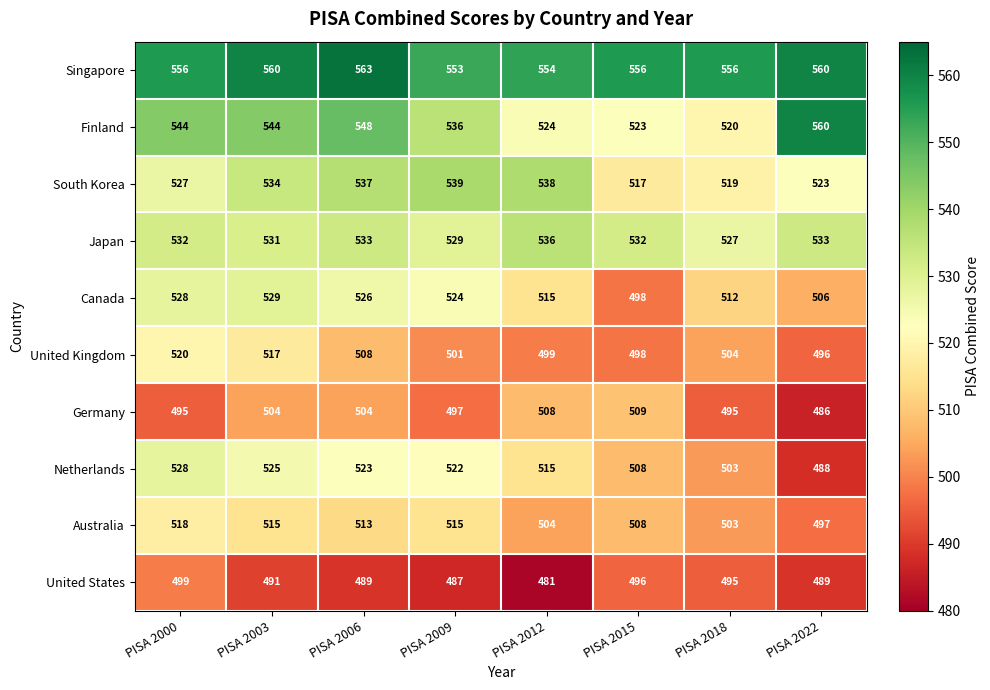

Which series changed the most between PISA 2000 and PISA 2015?

Canada